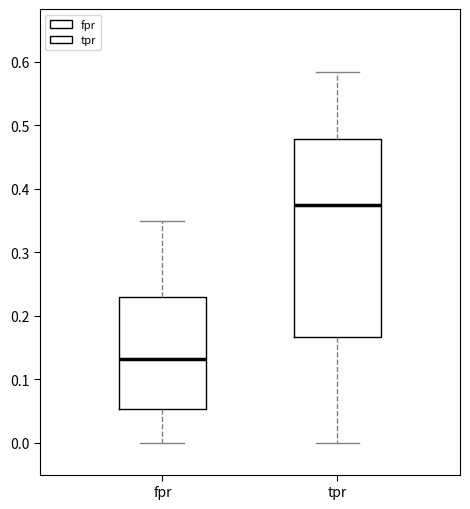

Comparing the boxes themselves (not the whiskers), which one is the tallest?

tpr